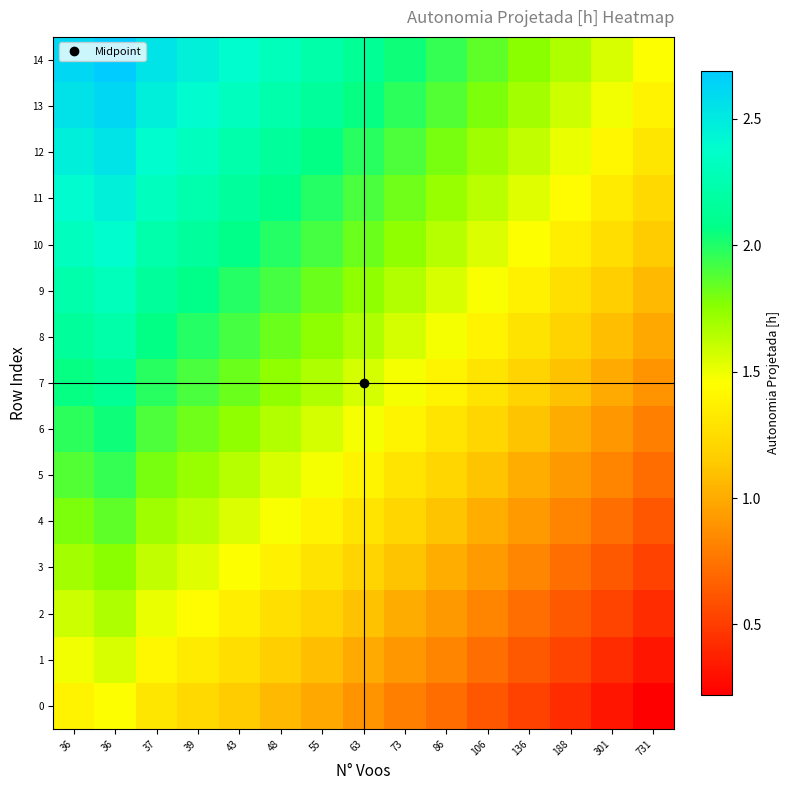

What is the spread (max minus min) of values at 86?

1.2